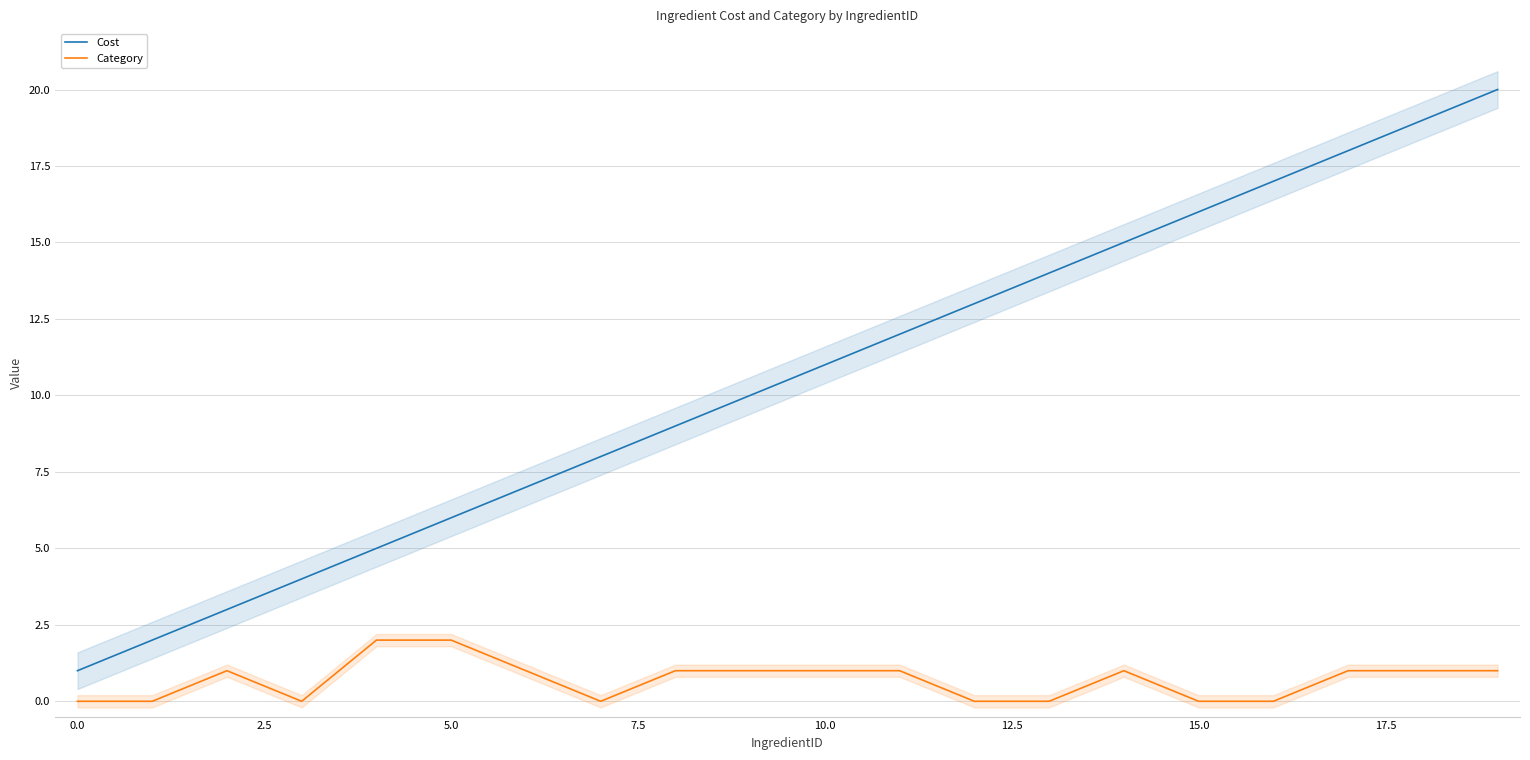

True or false: Cost and Category cross at least once.

False